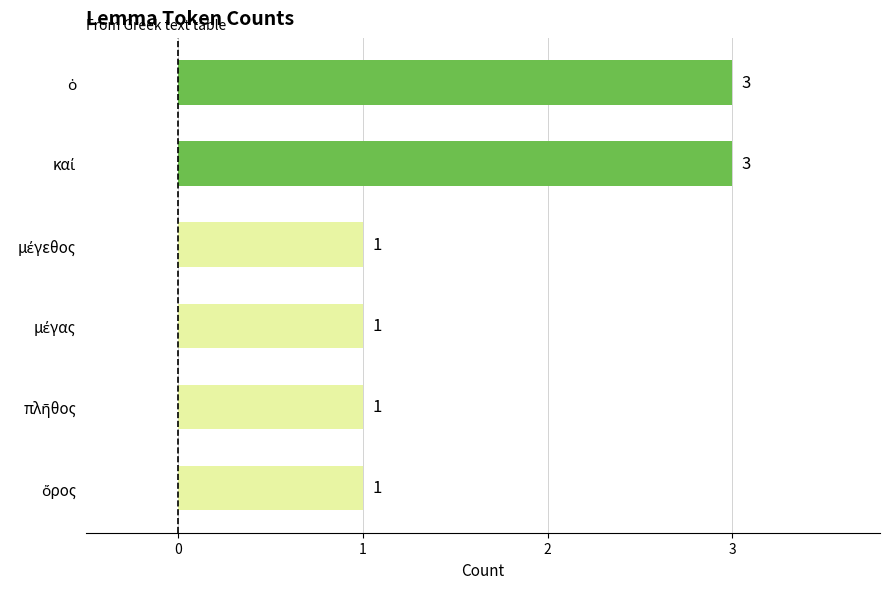

What is the sum of all values?

10